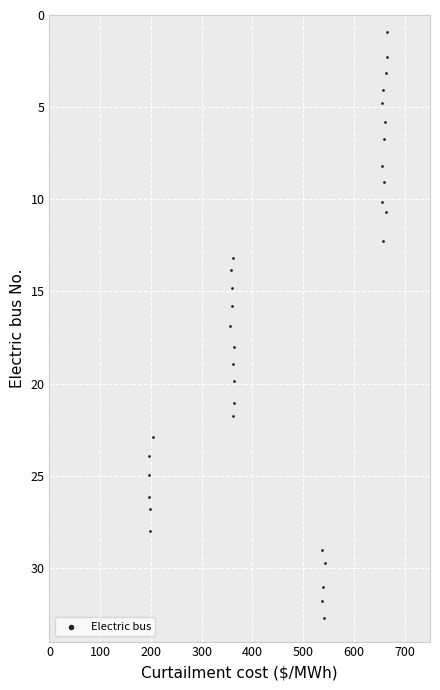

What is the range of Y values (max minus min)?

31.8